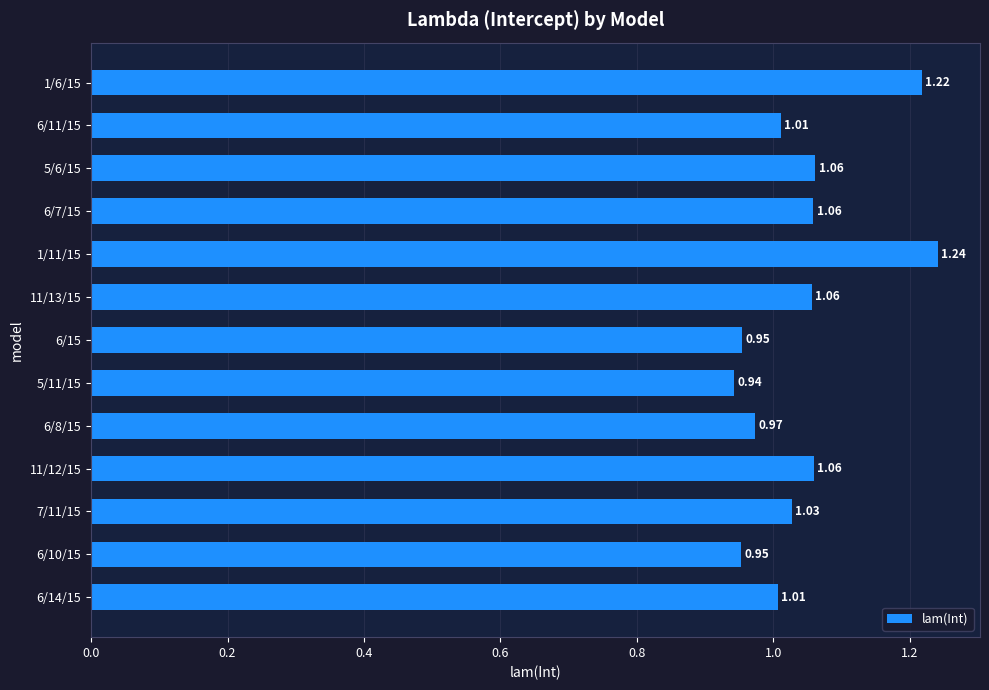

Which has a higher value, 6/10/15 or 6/14/15?

6/14/15